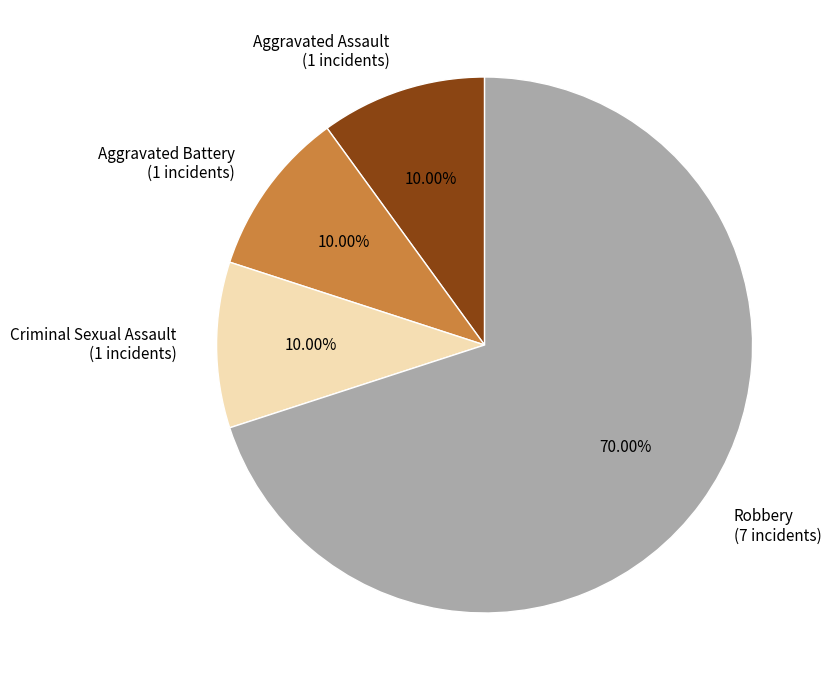

Is the sum of Aggravated Battery (1 incidents) and Criminal Sexual Assault (1 incidents) greater than half?

No